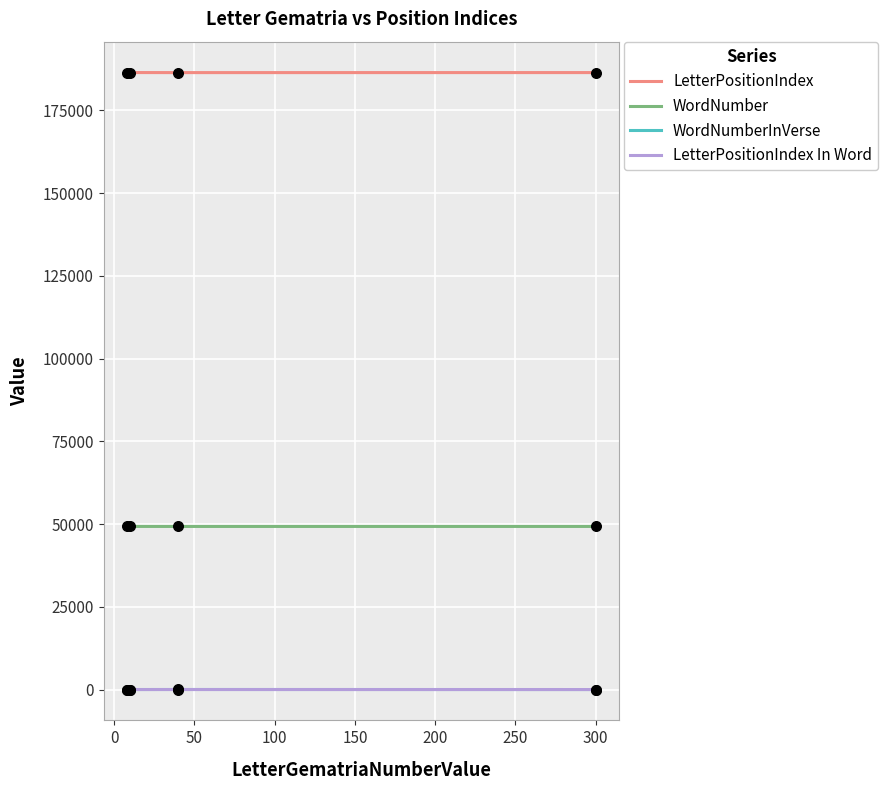

Which series has the largest total across all categories?

LetterPositionIndex